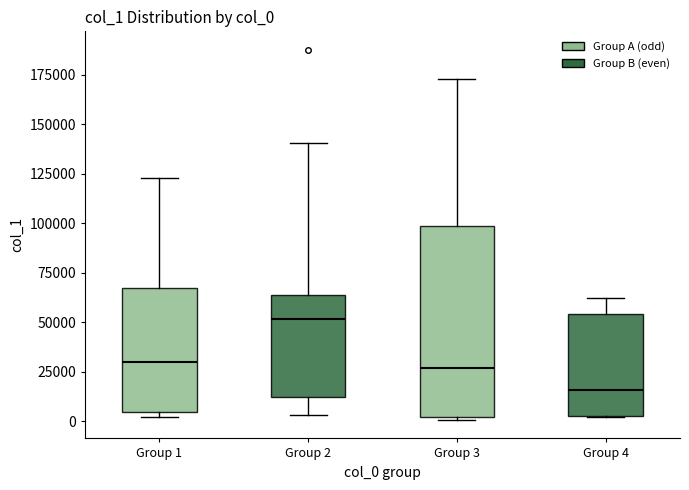

Reading left to right, read every box against the y-axis: the position of its median line, the range the box covers, and the ends of its whiskers. The values are not printed on the chart, so give them approximately, as read against the axis.

Group 1: median 30000, box 5000 to 70000, whiskers 0 to 125000
Group 2: median 50000, box 10000 to 65000, whiskers 5000 to 140000
Group 3: median 25000, box 0 to 100000, whiskers 0 (just below the box's lower edge) to 175000
Group 4: median 15000, box 5000 to 55000, whiskers 0 to 60000